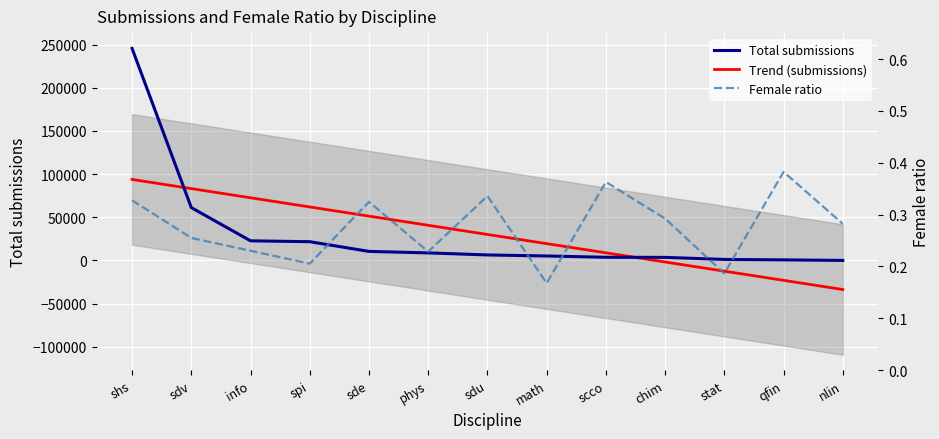

Count the number of data series in this chart.

3